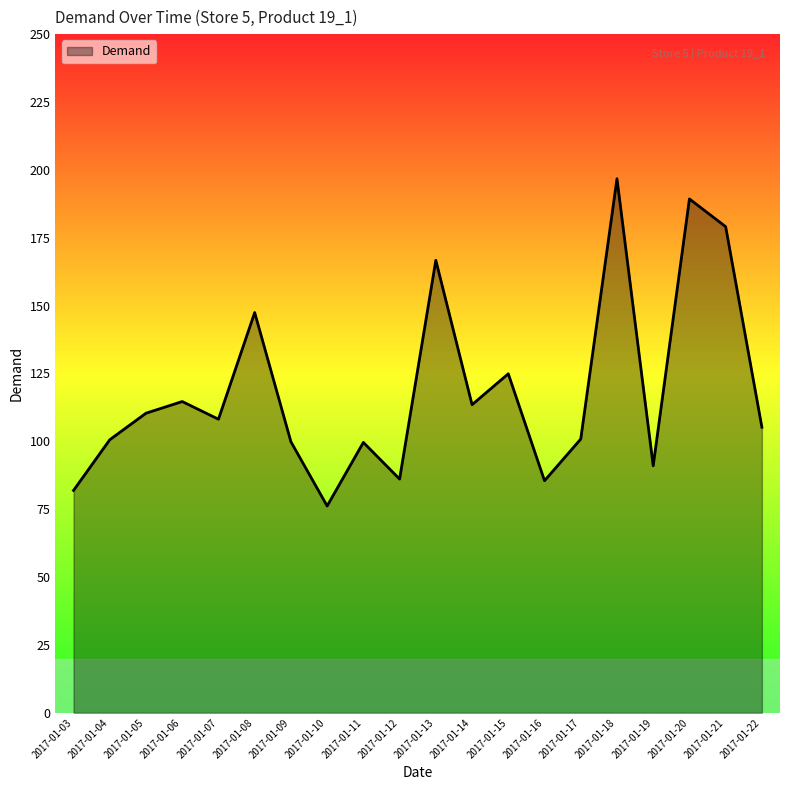

What is the difference between the maximum and minimum values?

120.5